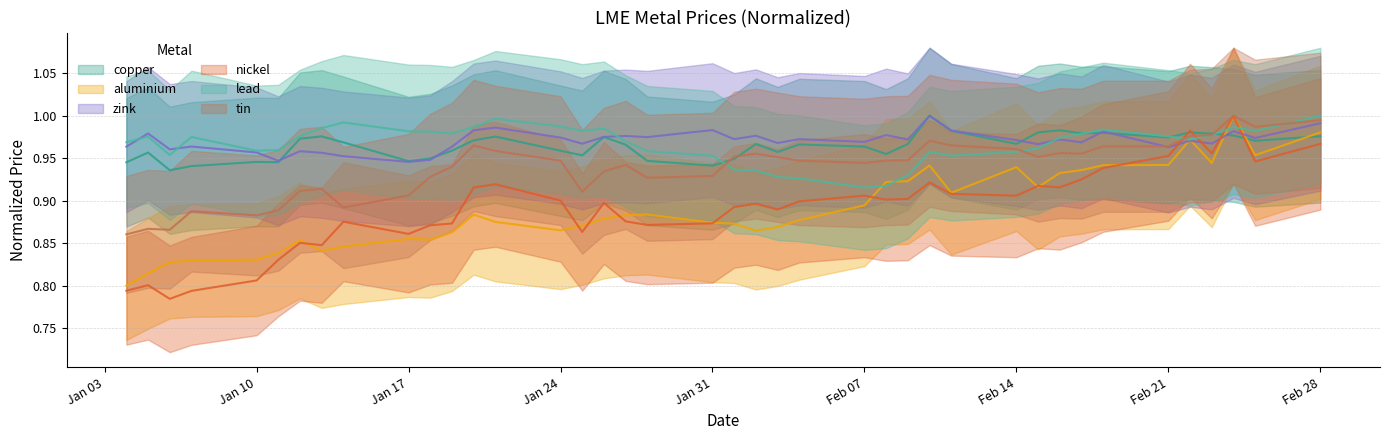

Read the nickel value at 2022-01-25.

0.9